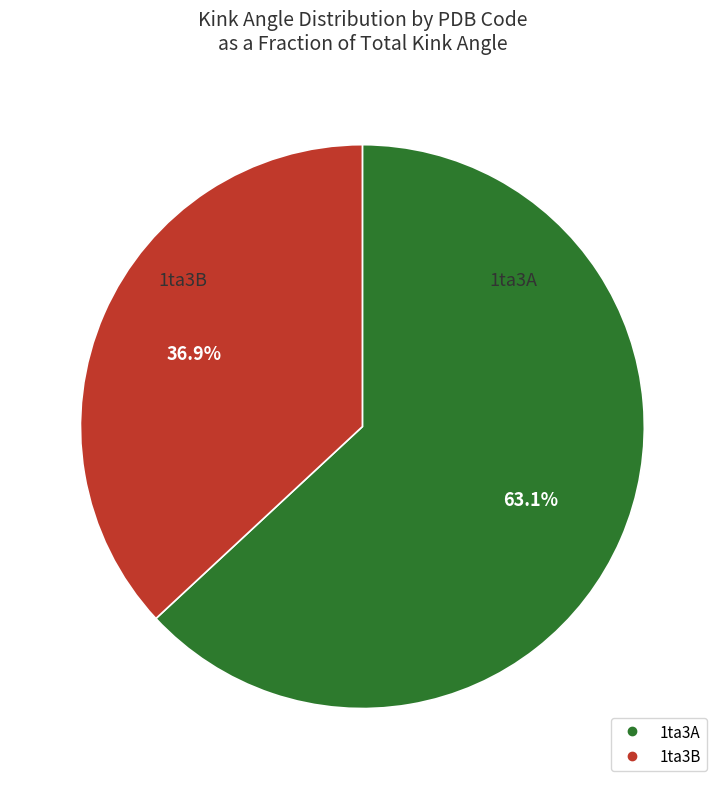

Rank the categories by value from lowest to highest.

1ta3B, 1ta3A